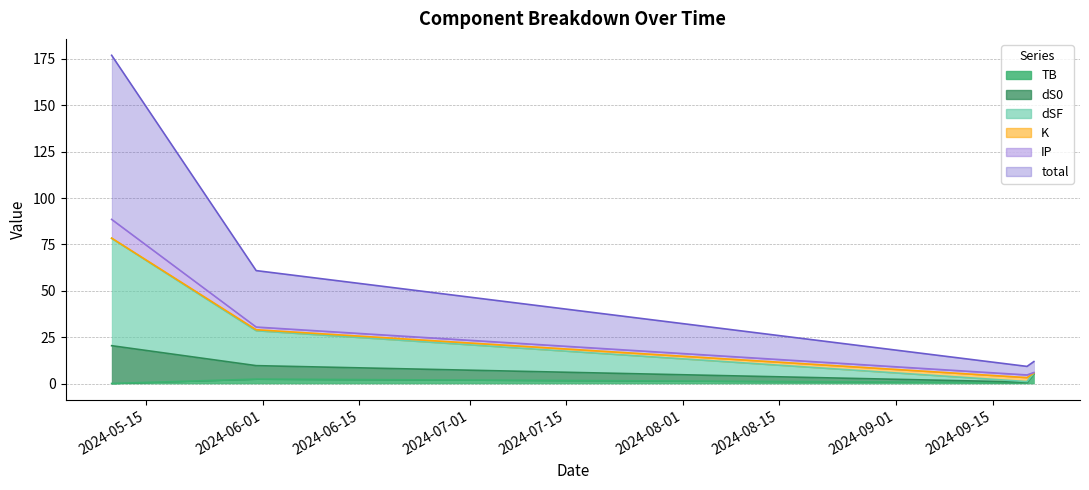

What is the highest value of the TB series?

5.3